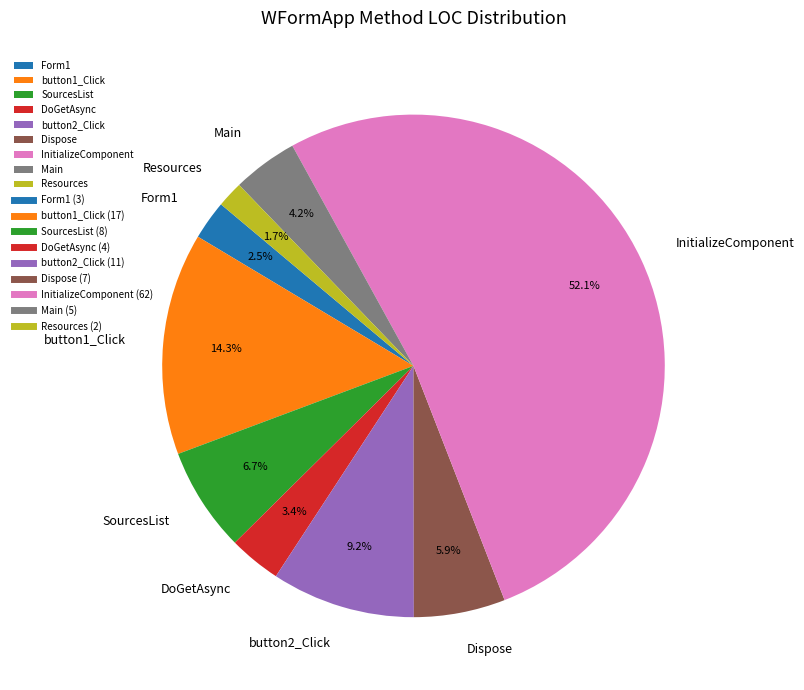

What is the ratio of the value at Dispose to the value at SourcesList?

0.9